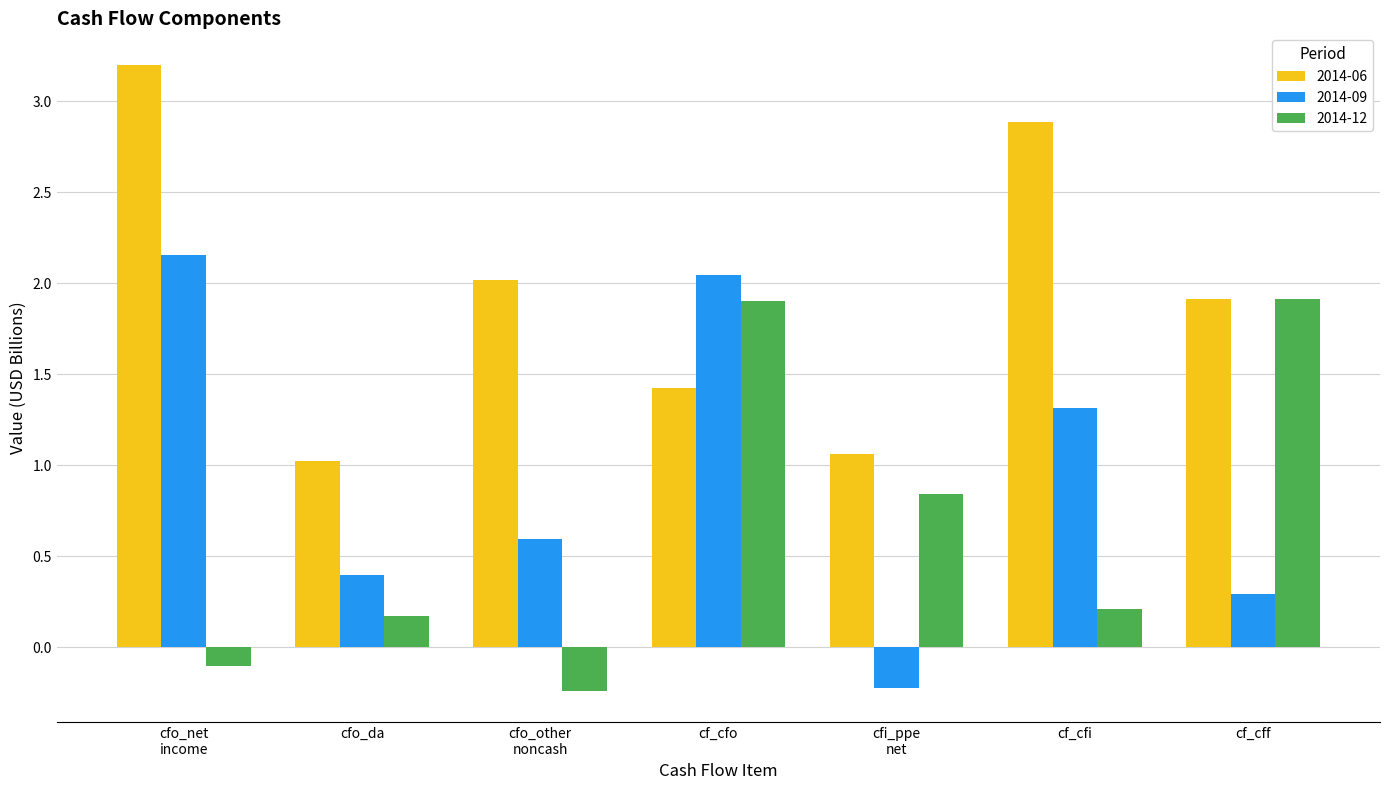

Is it true that 2014-06 equals 2.9 at cf_cfi?

True